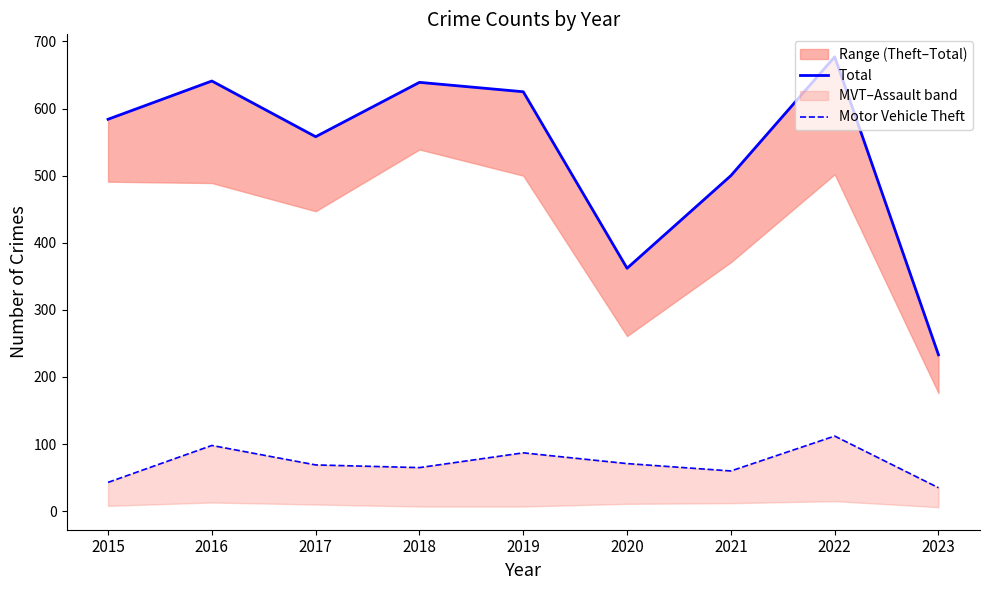

The value of Total at 2015 is 149. True or false?

False